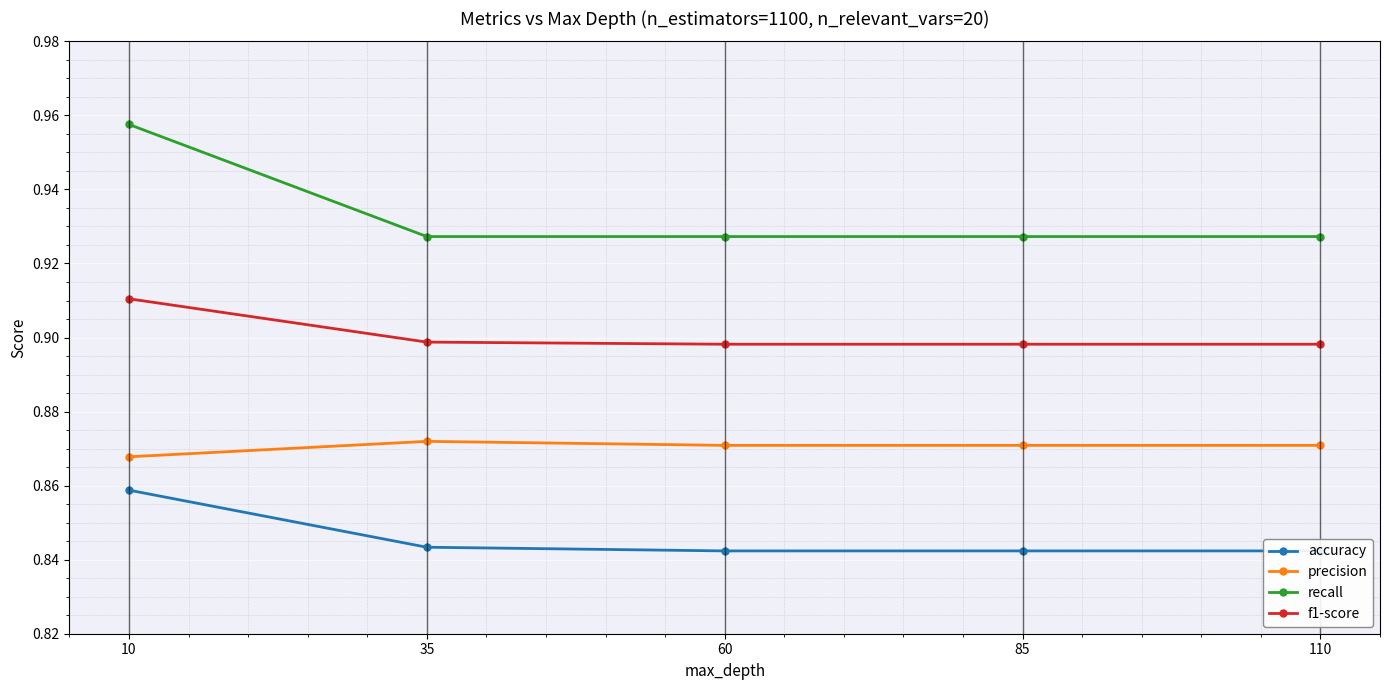

The f1-score series shows 1.5 at 85. True or false?

False